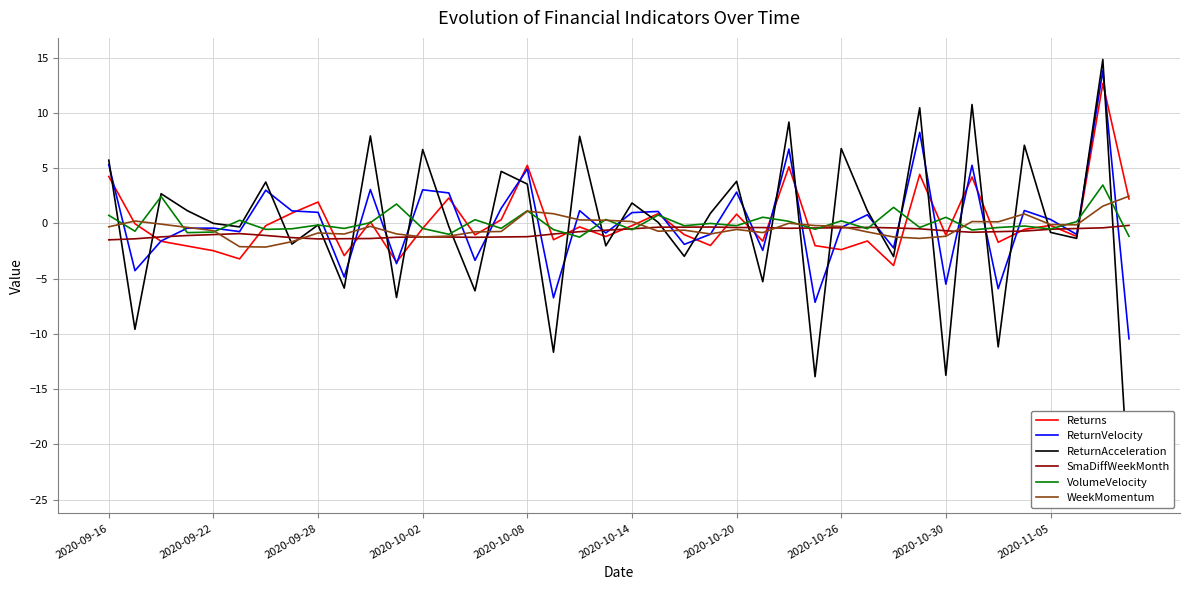

In SmaDiffWeekMonth, how many points are higher than both neighbors (excluding endpoints)?

4